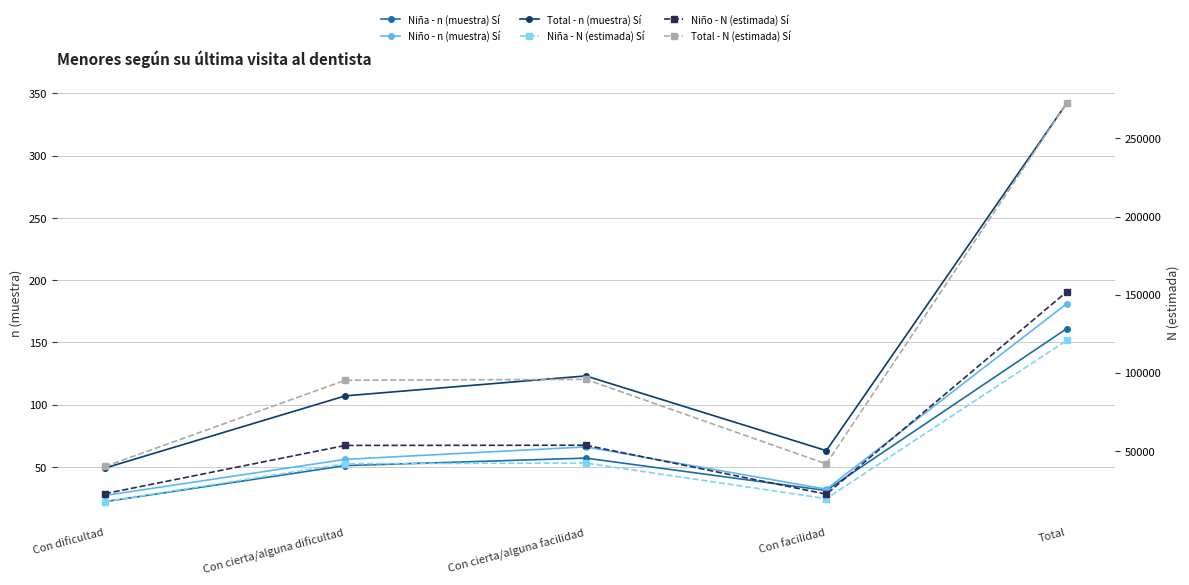

What is the value of the Niña - n (muestra) Sí point at the 4th from the left?

31